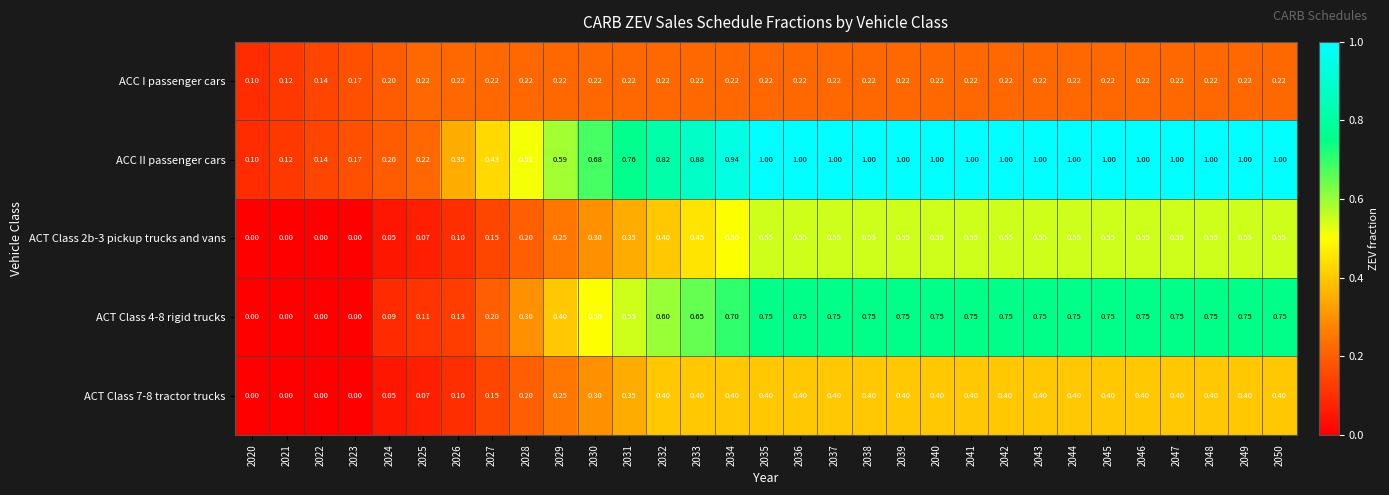

Which series has the largest range (max minus min)?

ACC II passenger cars